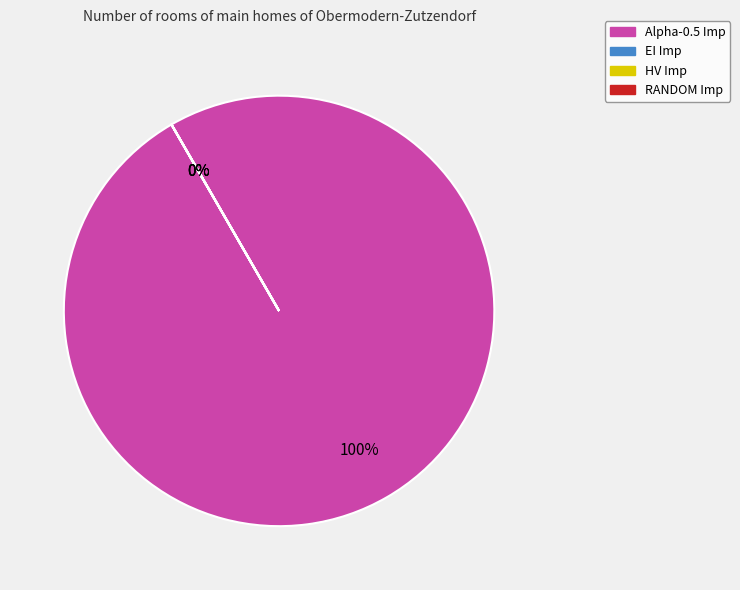

What percentage is the Alpha-0.5 Imp slice, to the nearest percent?

100%